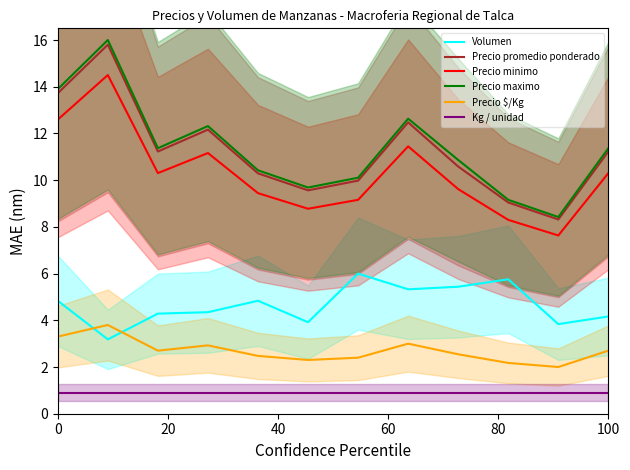

Which series has the largest total across all categories?

Precio maximo